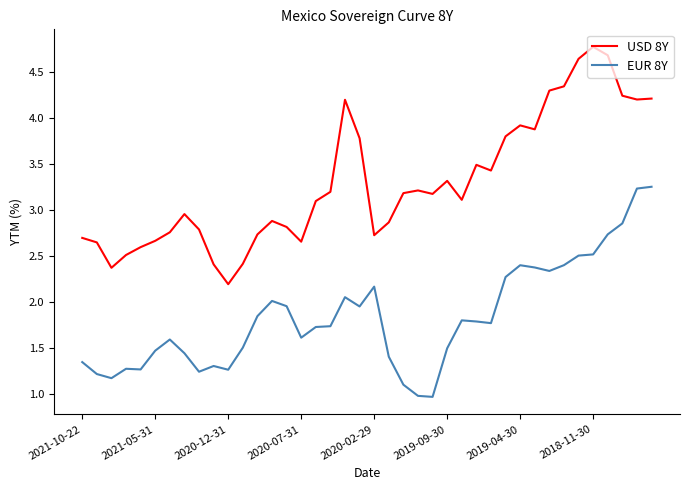

Which series has the widest spread of values?

USD 8Y